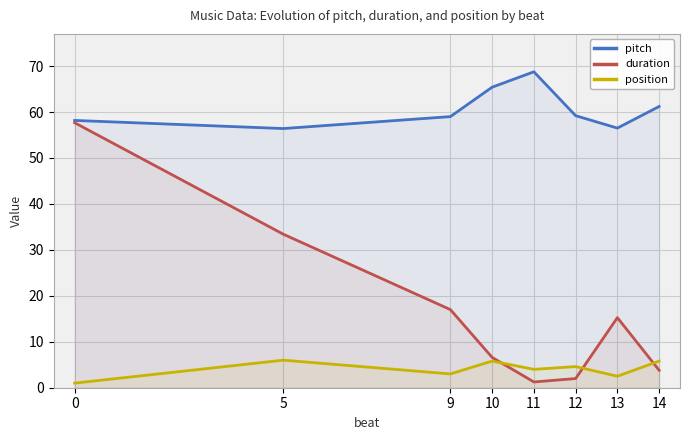

What is the difference between the maximum and minimum values in the pitch series?

12.4